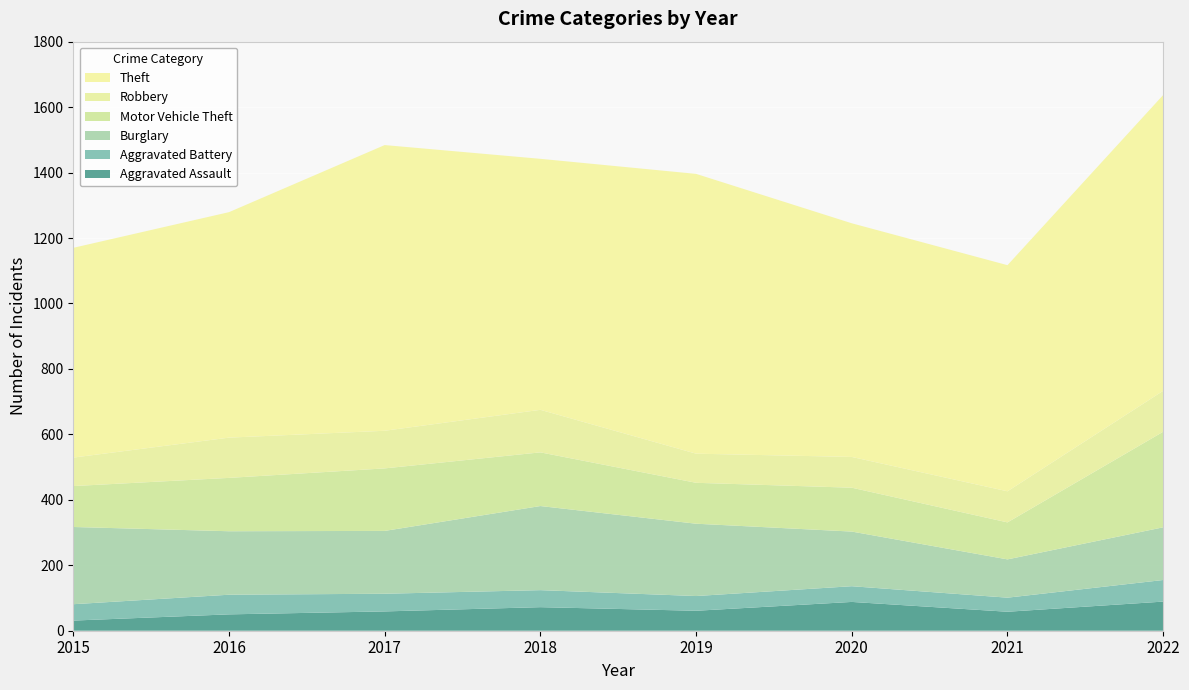

Reading left to right, extract all data points from this chart.

Aggravated Assault: 2015=31	2016=50	2017=59	2018=72	2019=61	2020=88	2021=58	2022=89
Aggravated Battery: 2015=50	2016=60	2017=54	2018=52	2019=45	2020=48	2021=43	2022=66
Burglary: 2015=236	2016=194	2017=192	2018=257	2019=221	2020=167	2021=117	2022=161
Motor Vehicle Theft: 2015=125	2016=163	2017=191	2018=164	2019=125	2020=134	2021=113	2022=292
Robbery: 2015=87	2016=123	2017=115	2018=130	2019=89	2020=94	2021=95	2022=125
Theft: 2015=641	2016=689	2017=873	2018=767	2019=855	2020=714	2021=691	2022=904